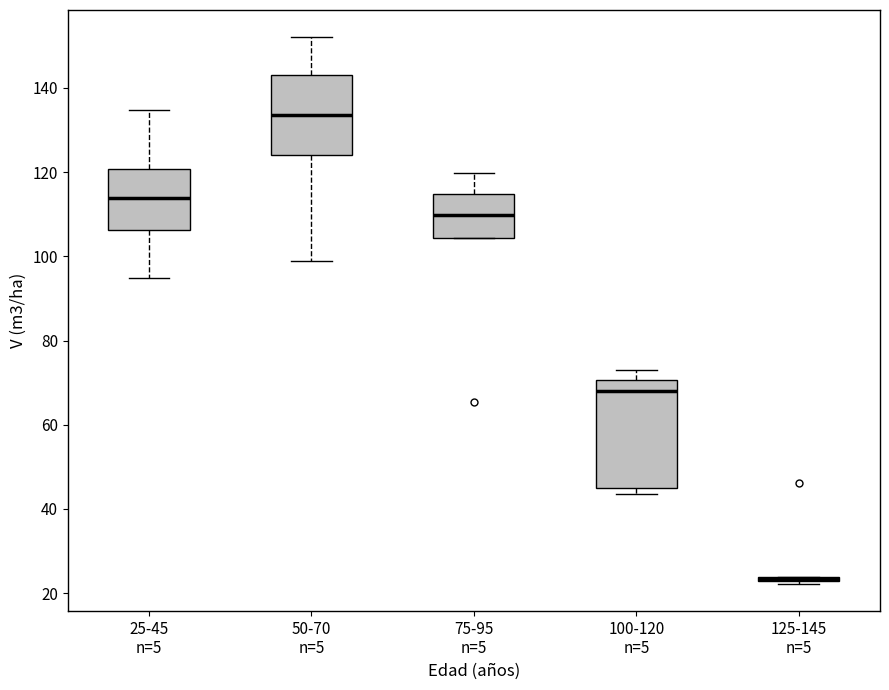

Comparing the boxes themselves (not the whiskers), which one is the tallest?

100-120 n=5